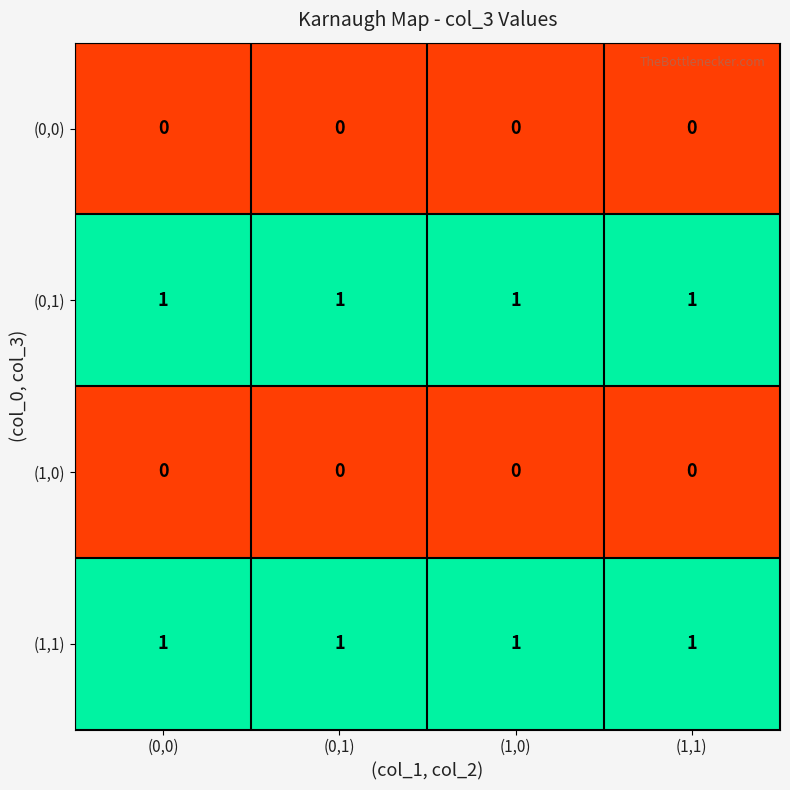

Is the value of (0,1) at (0,1) greater than the value of (0,0) at (0,1)?

Yes